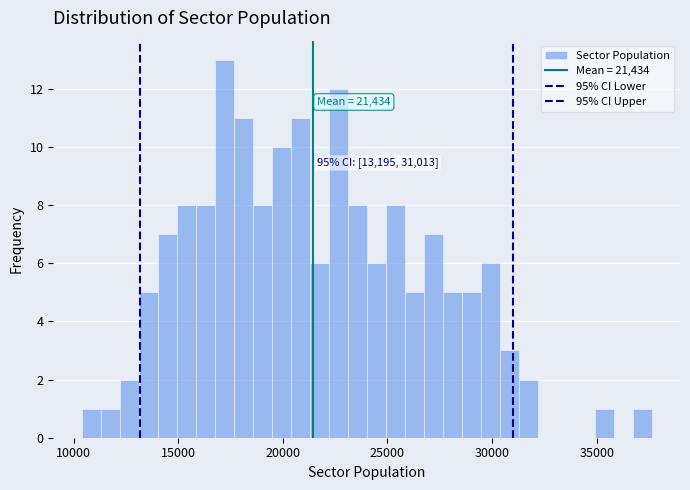

Read against the x-axis, roughly where is the centre of the tallest bar?

17000